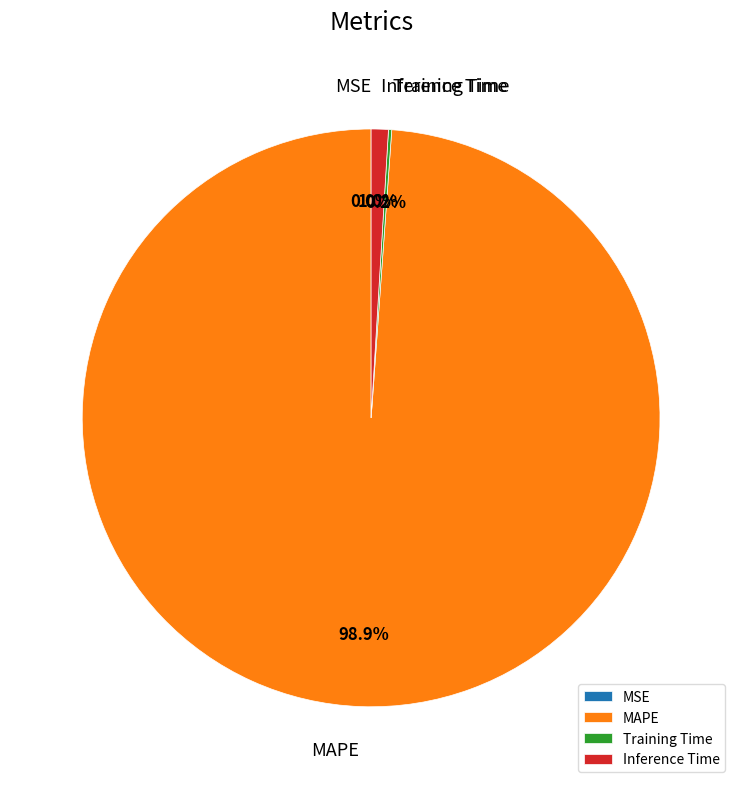

Is there a majority slice in this chart?

Yes